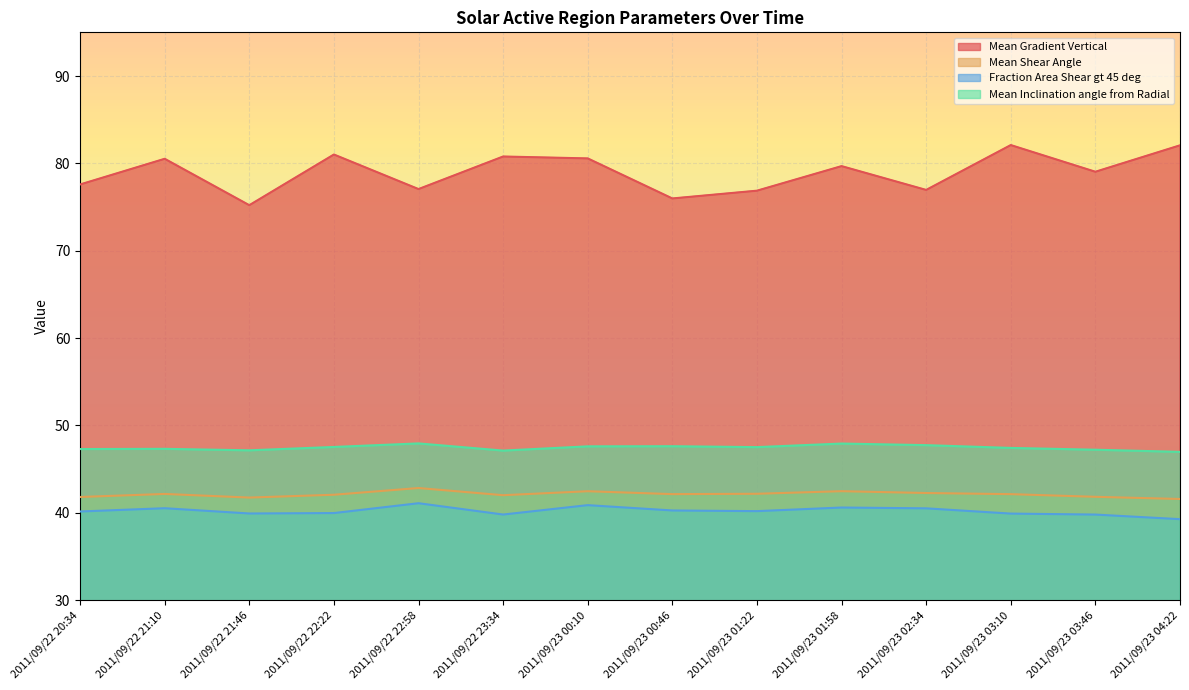

What is the label of the 5th point from the right?

2011/09/23 01:58